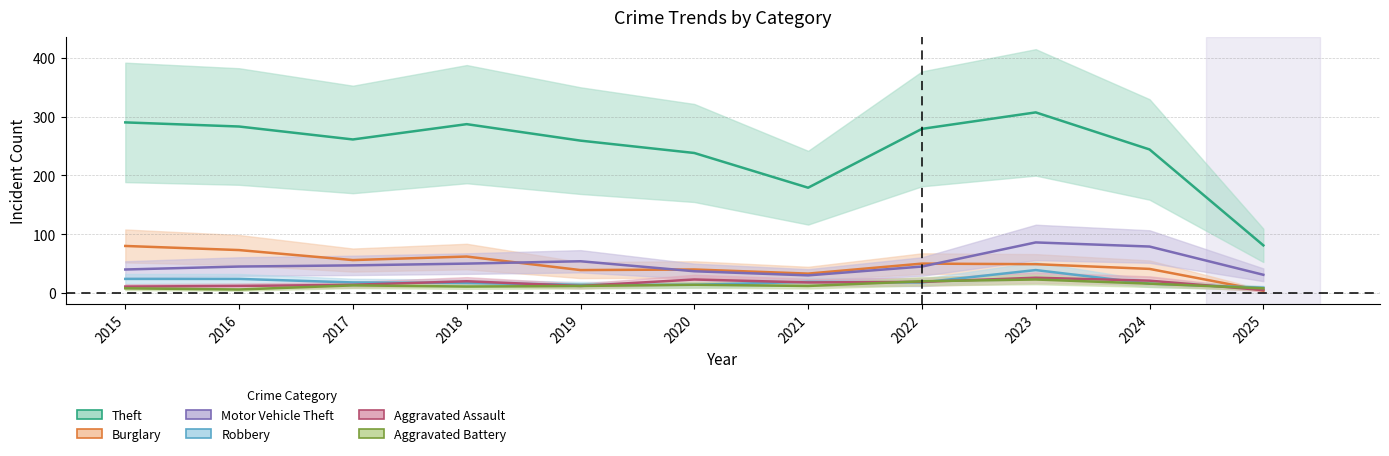

What is the value of the Aggravated Battery point at the 3rd from the left?

13